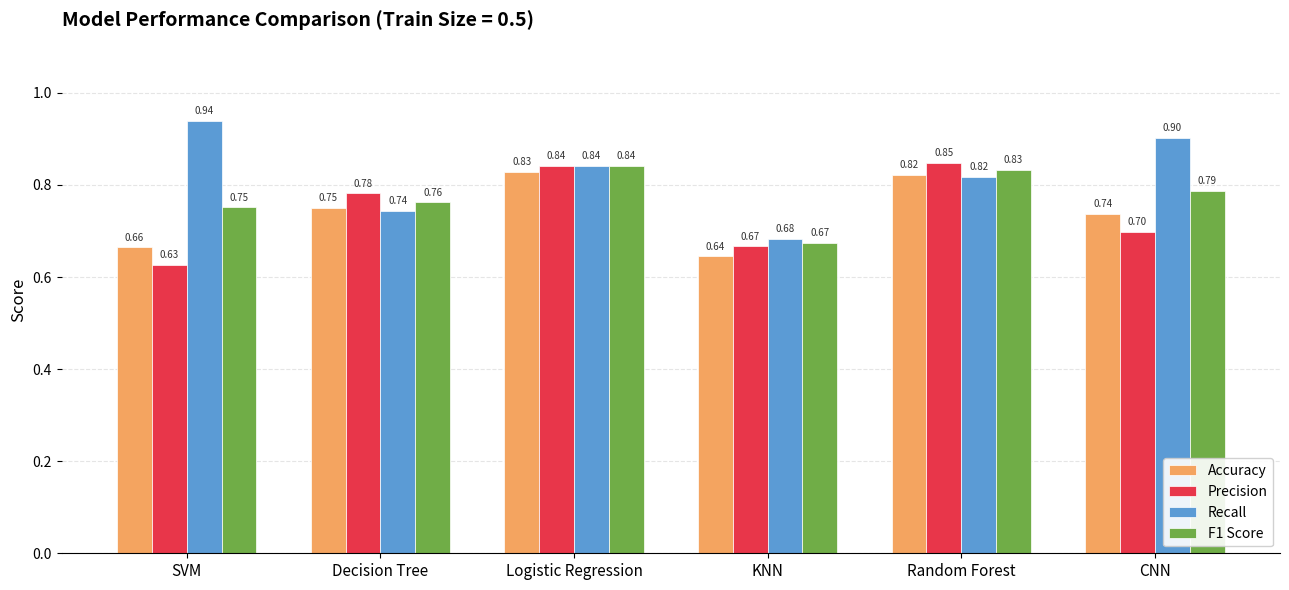

What is the difference between the Precision values at Logistic Regression and CNN?

0.1